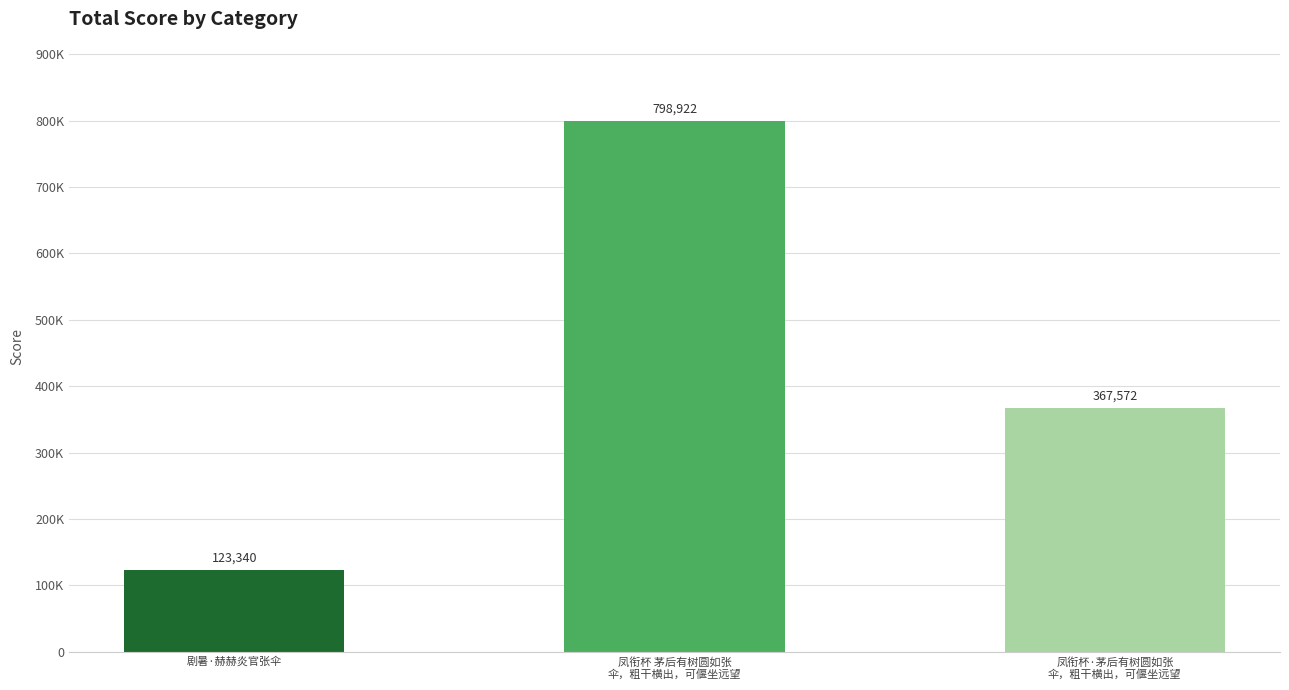

Does the chart contain any negative values?

No